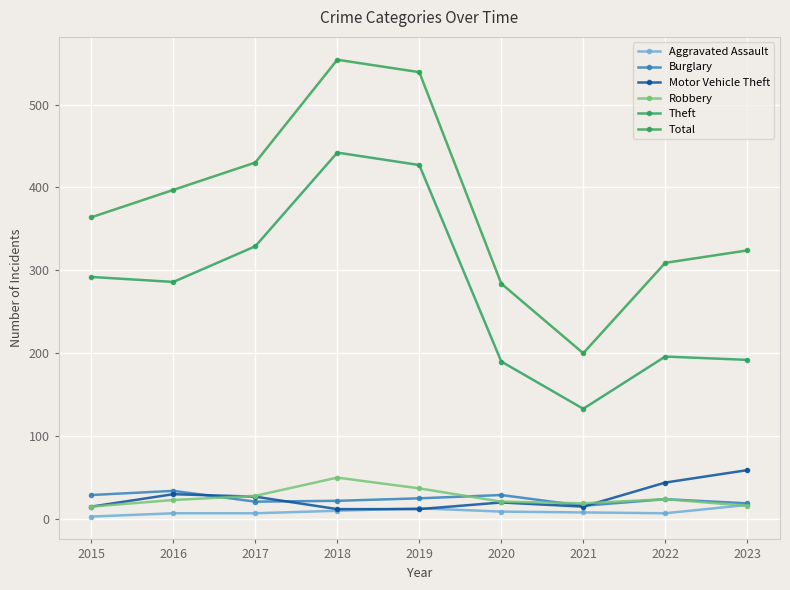

What is the average value of the Aggravated Assault series?

9